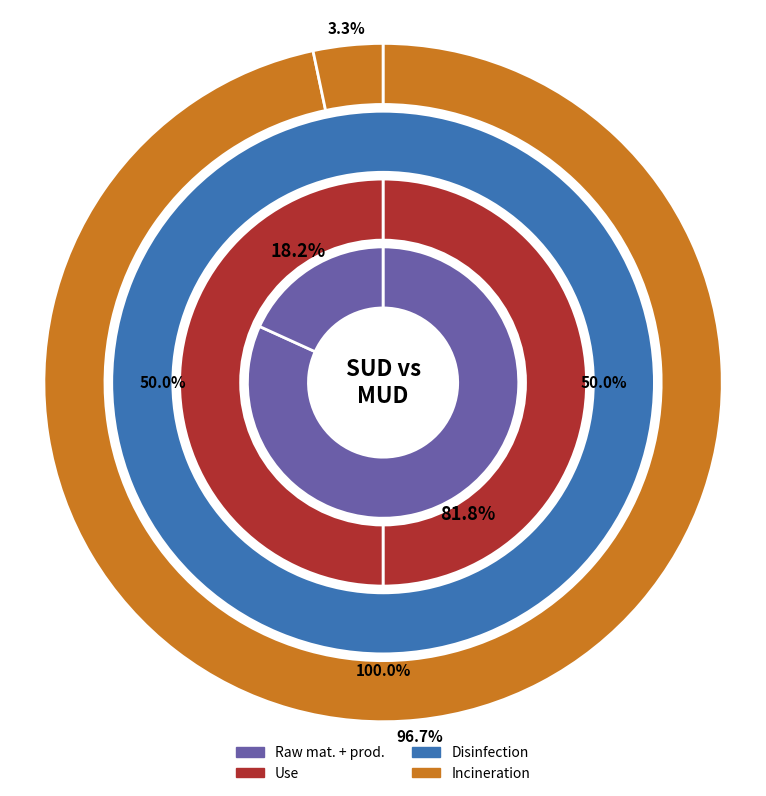

Between SUD and MUD, which is larger?

SUD